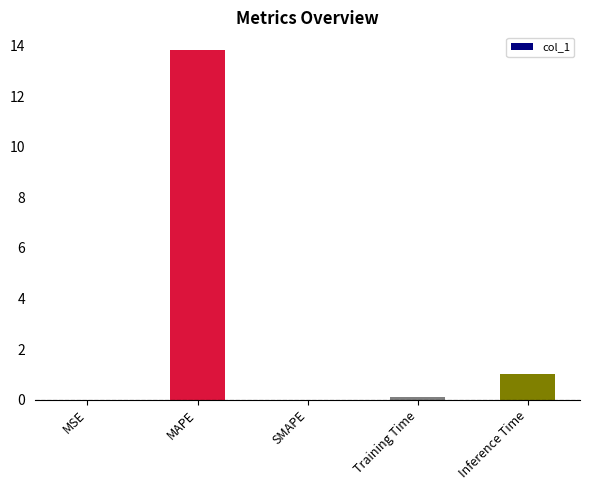

The chart shows a value of -6.6 at SMAPE. True or false?

False